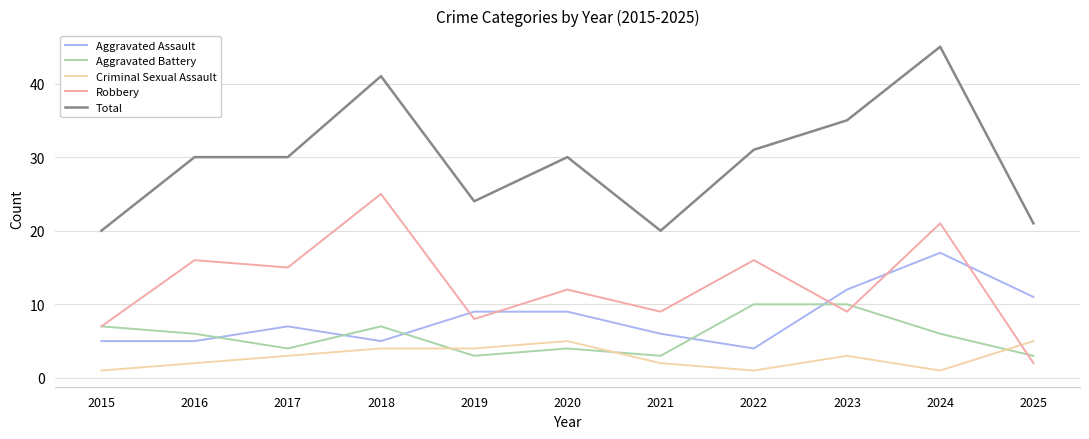

How many times do Robbery and Aggravated Assault cross each other?

5